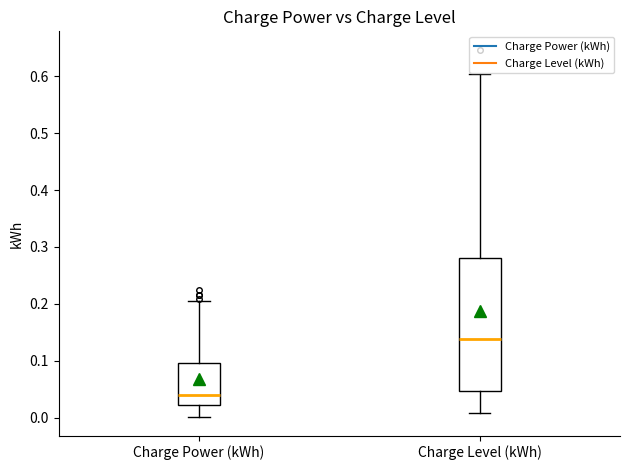

Which box's median line is the lowest?

Charge Power (kWh)